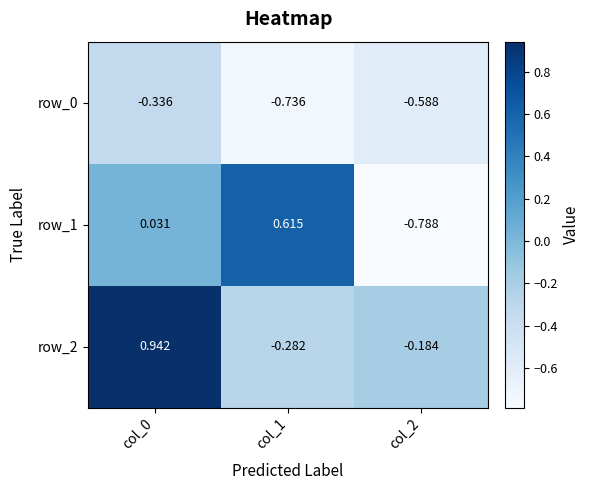

What is the sum of all row_2 values?

0.5